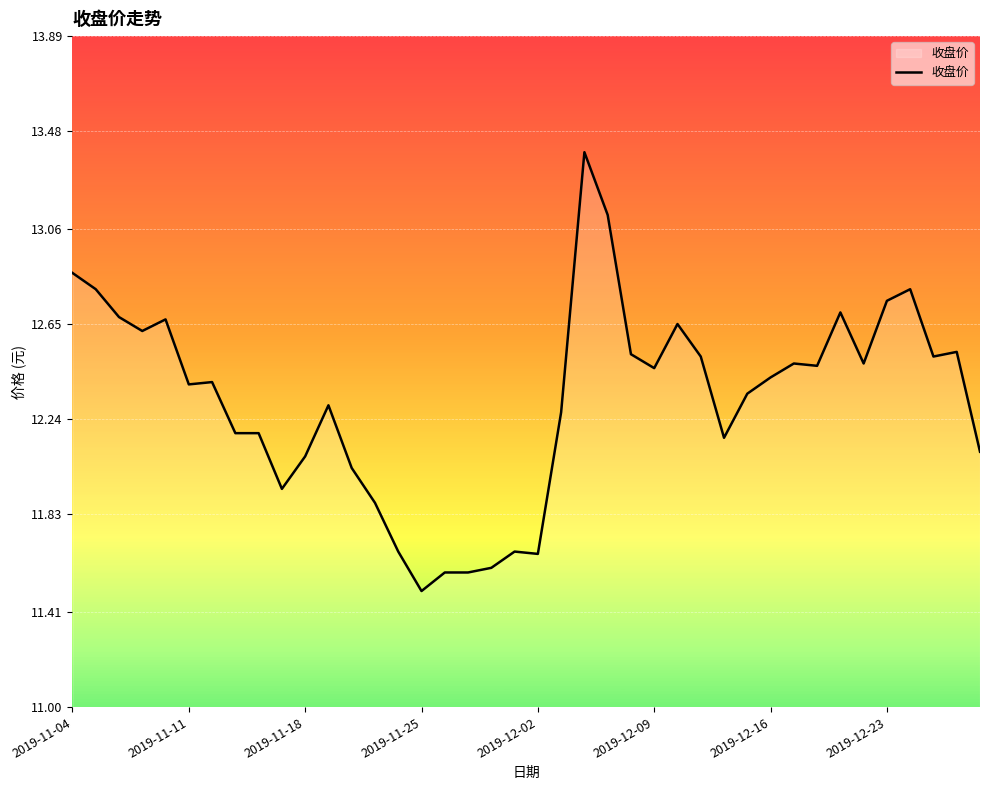

What is the difference between the maximum and minimum values?

1.9